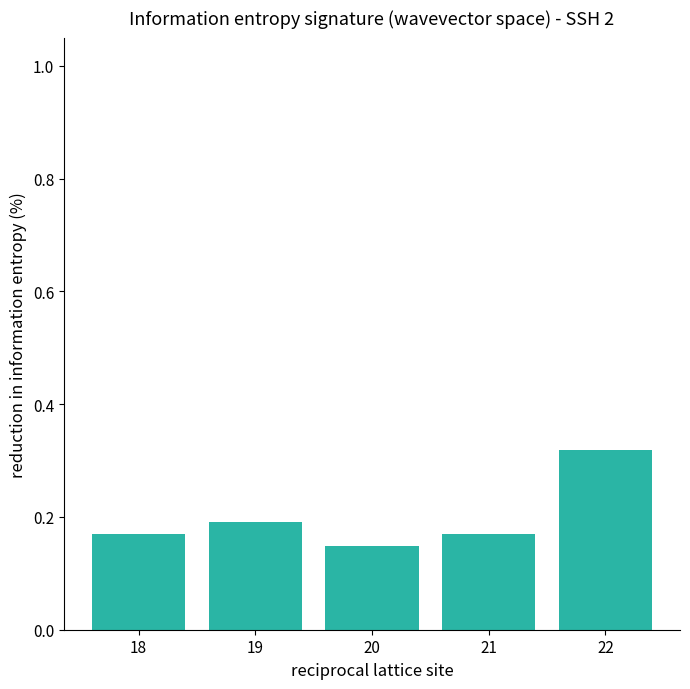

True or false: the data shows 0.3 at 18.

False